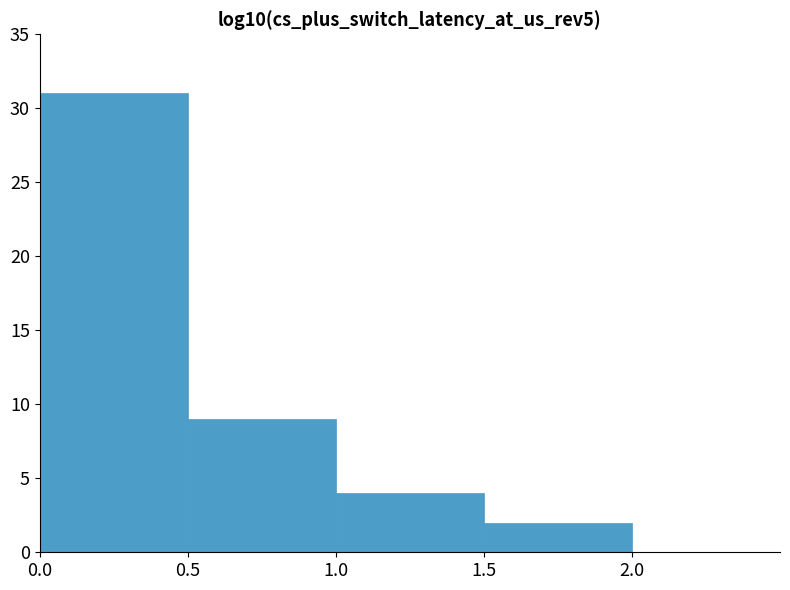

How many distinct data groups are displayed?

1